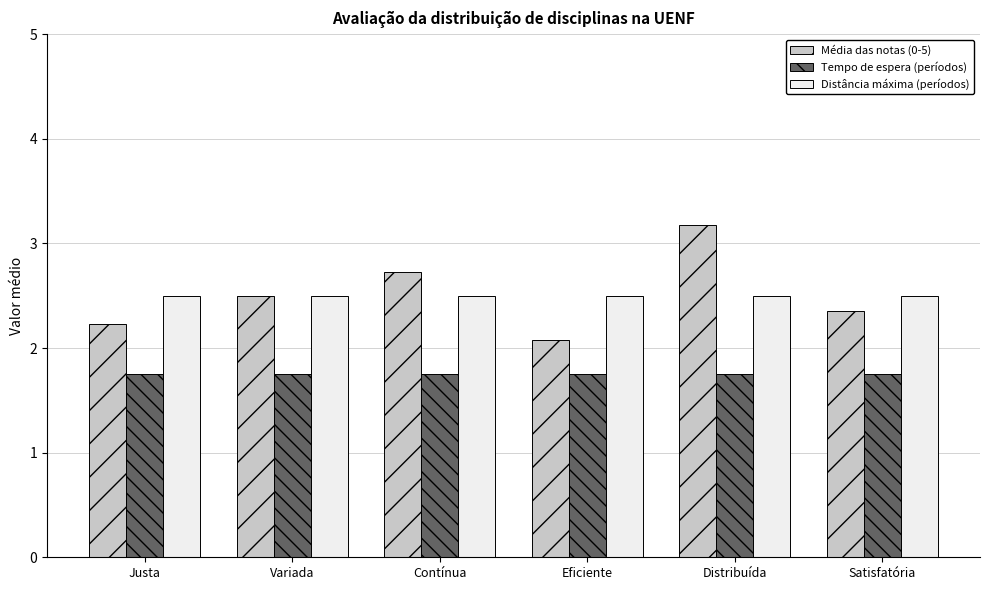

What is the label of the 6th bar from the left?

Satisfatória